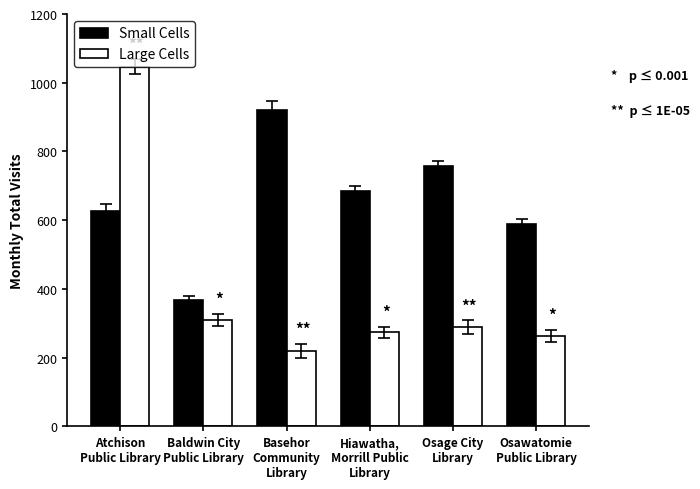

True or false: Large Cells has a value of 263 at Osawatomie
Public Library.

True